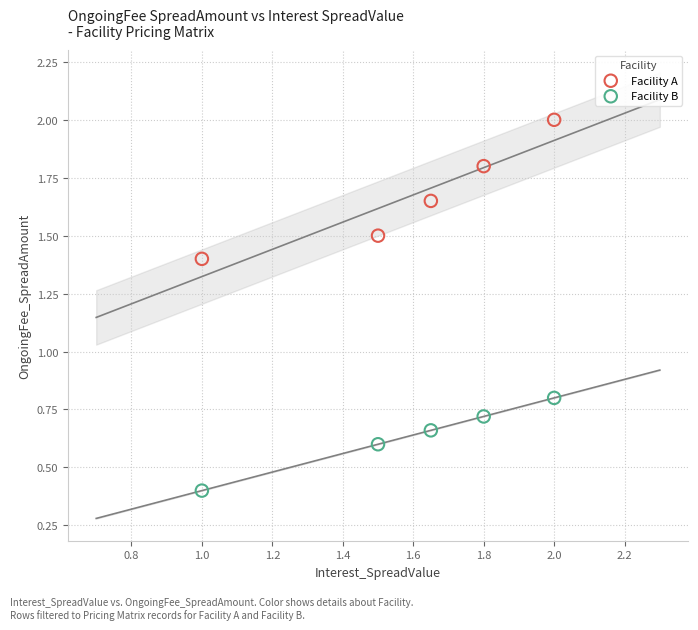

Which series has the widest spread of Y values?

Facility A